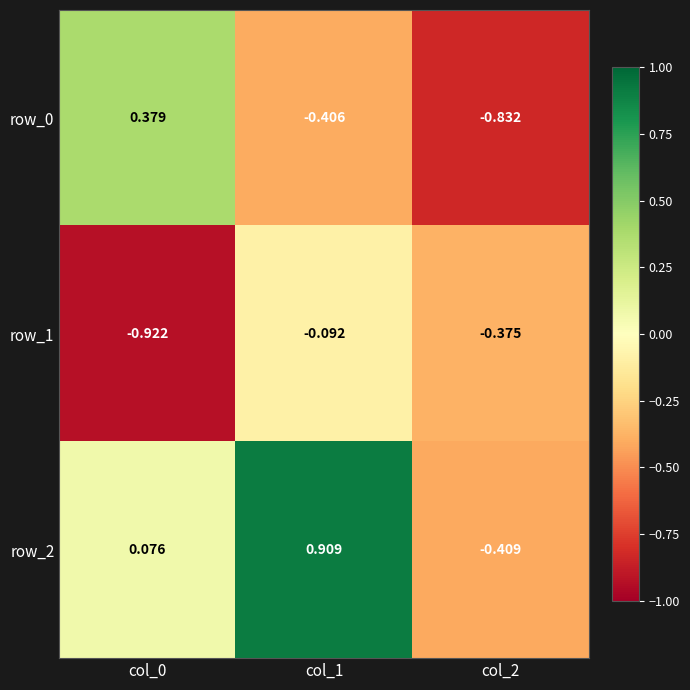

List the series in order of their overall mean, lowest first.

row_1, row_0, row_2